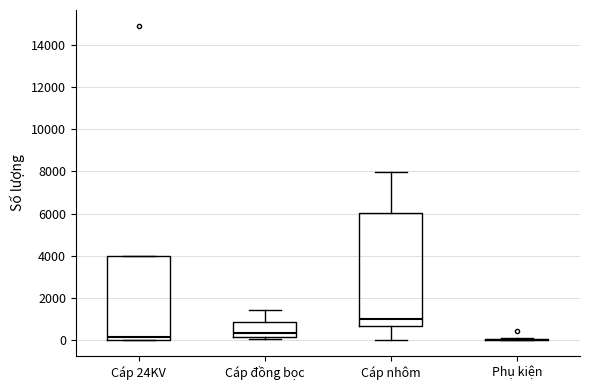

Where does the median line of the box for Cáp 24KV sit on the y-axis? The values are not printed on the chart, so give them approximately, as read against the axis.

200